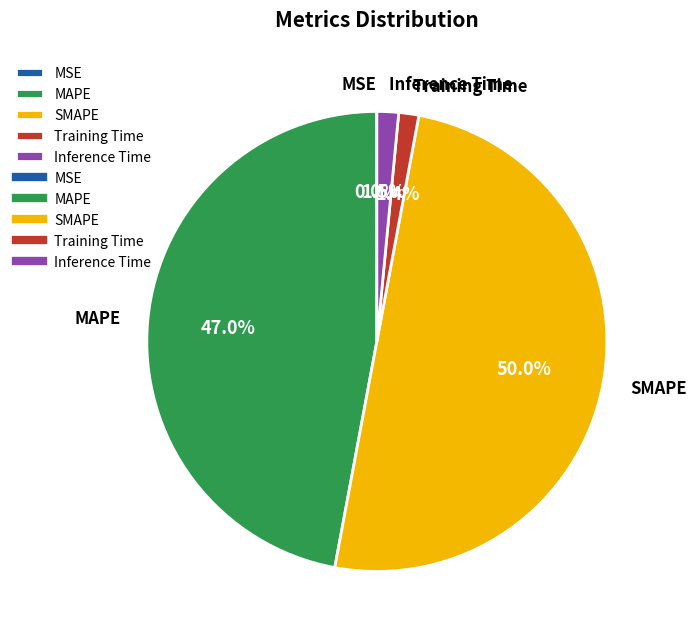

Which category accounts for the majority?

SMAPE